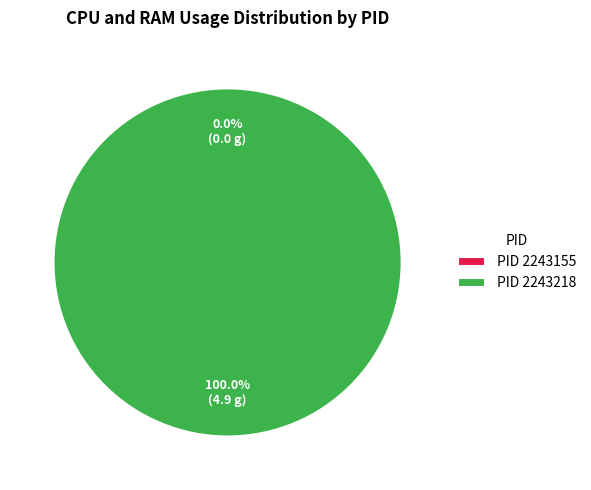

Is there any slice that represents more than half of the pie?

Yes